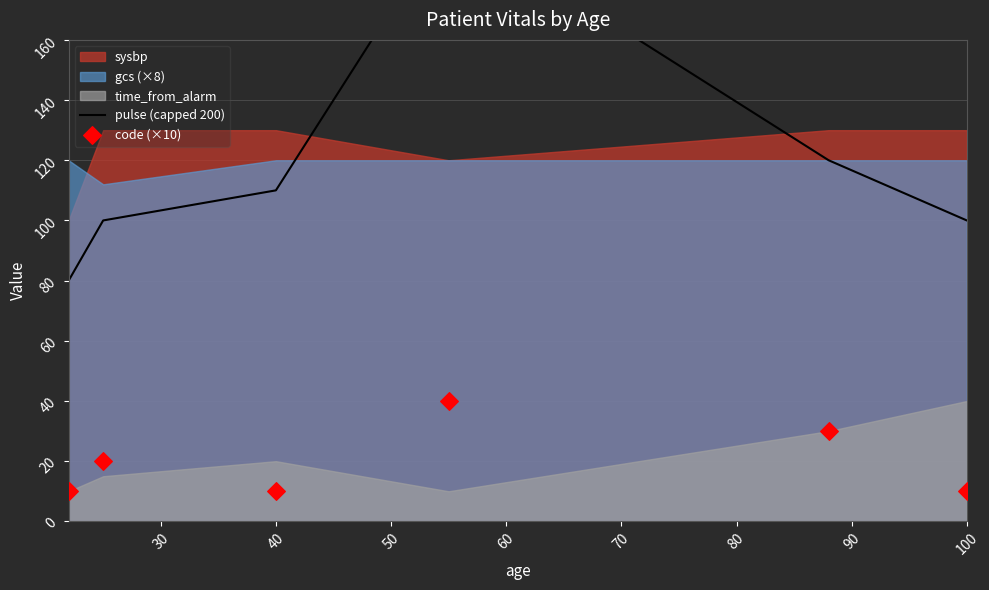

Which series reaches the maximum Y coordinate?

pulse (capped 200)